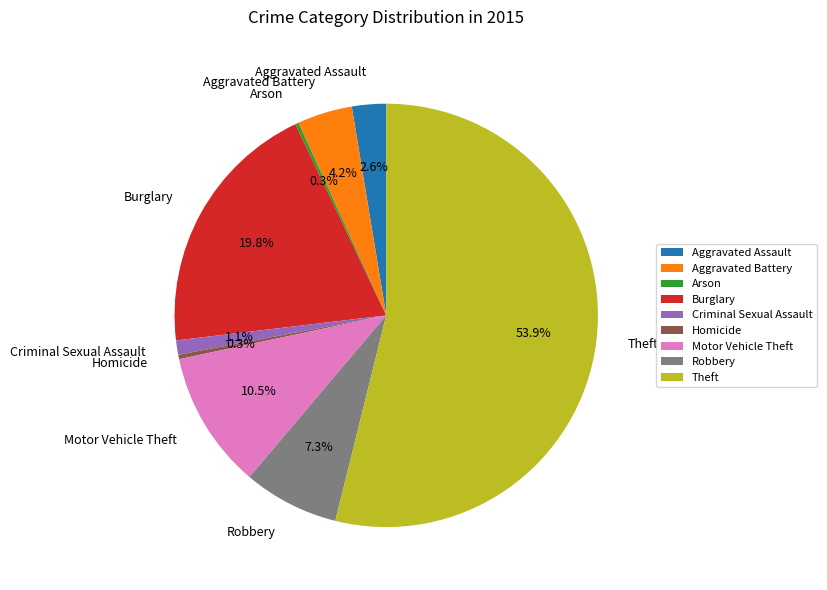

Between Aggravated Battery and Aggravated Assault, which is larger?

Aggravated Battery